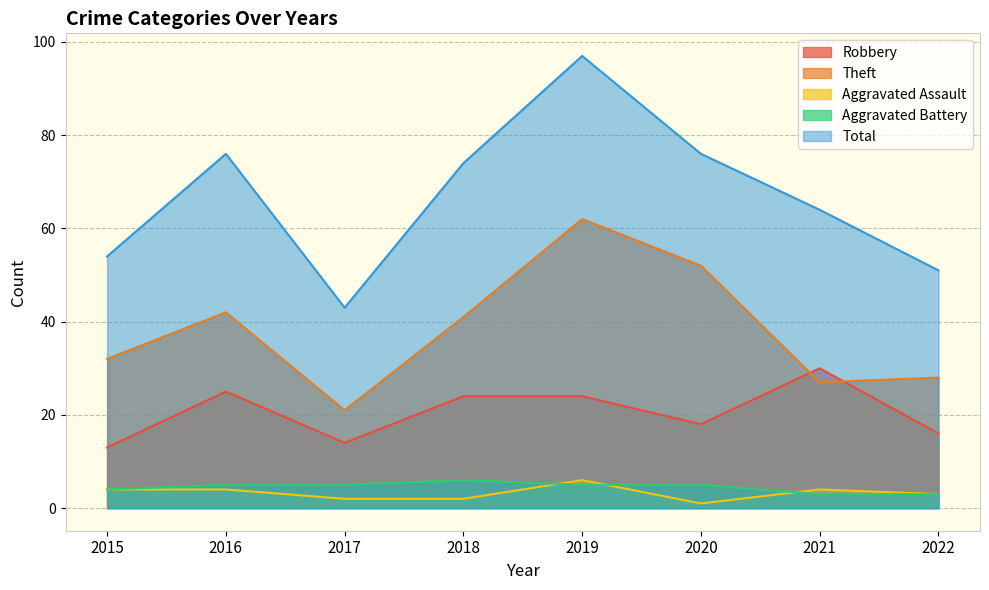

List the labels in order of Robbery value, smallest first.

2015, 2017, 2022, 2020, 2018, 2019, 2016, 2021